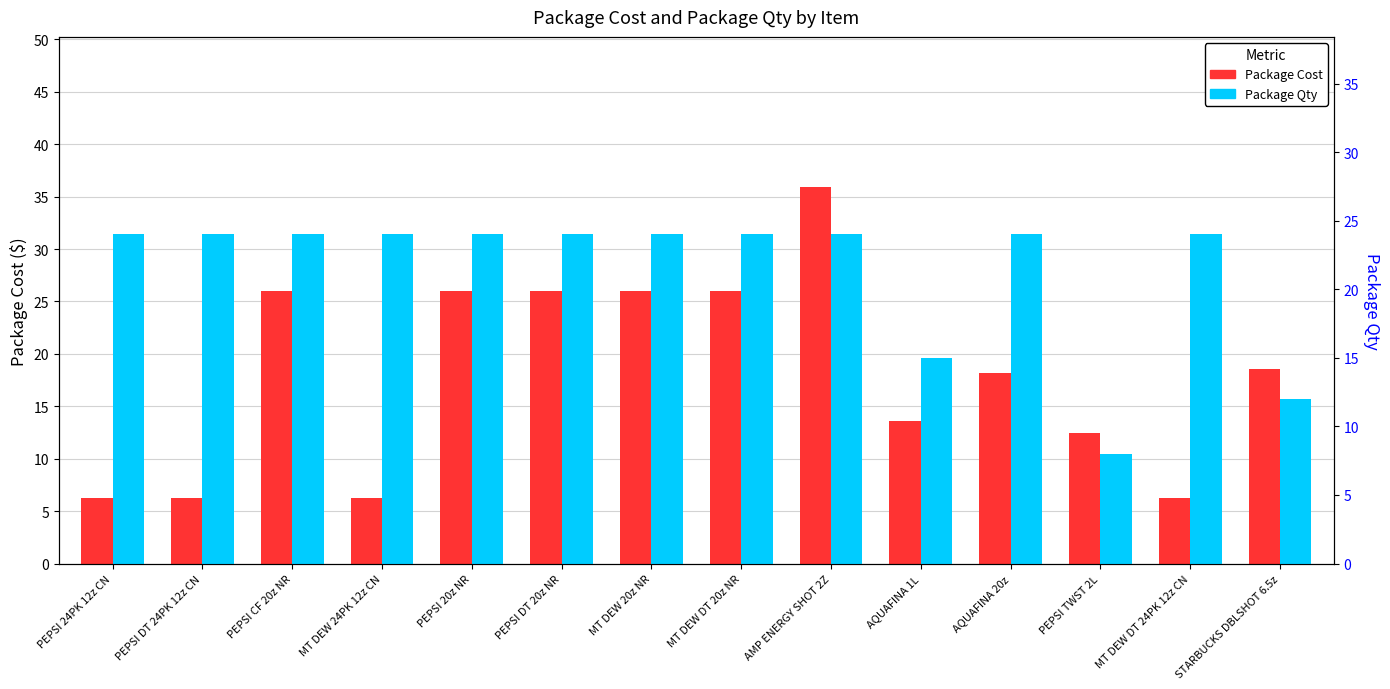

What is the difference between the highest and lowest values at STARBUCKS DBLSHOT 6.5z?

6.6